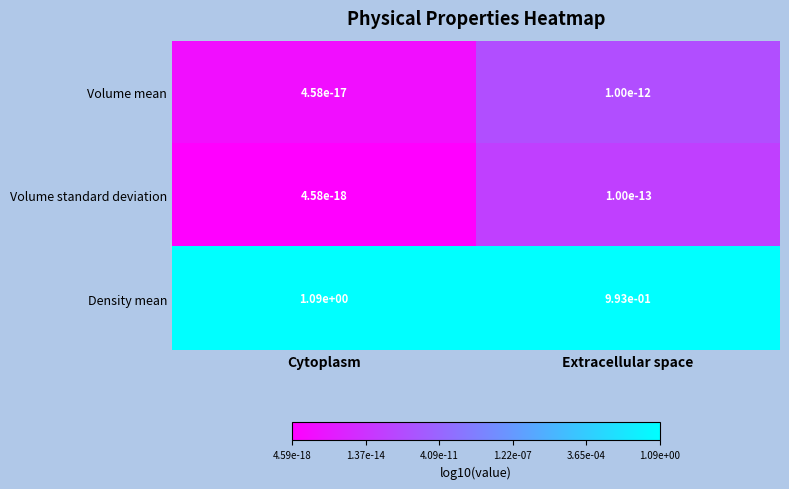

Which series has the largest range (max minus min)?

Density mean